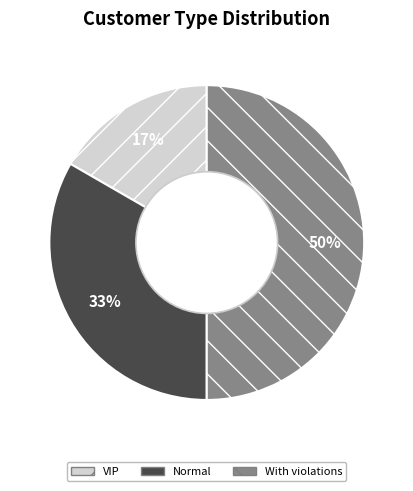

How many slices are in this pie chart?

3